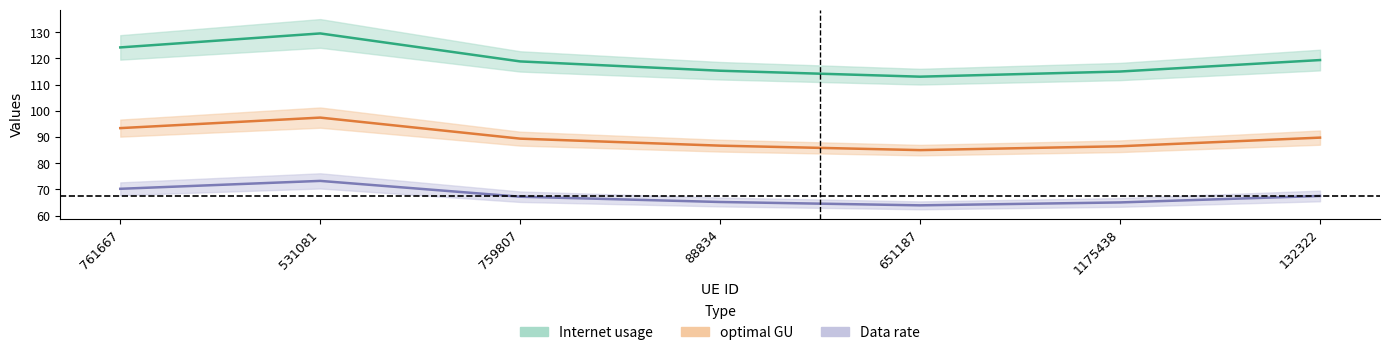

Is it true that Internet usage equals 118.8 at 759807?

True